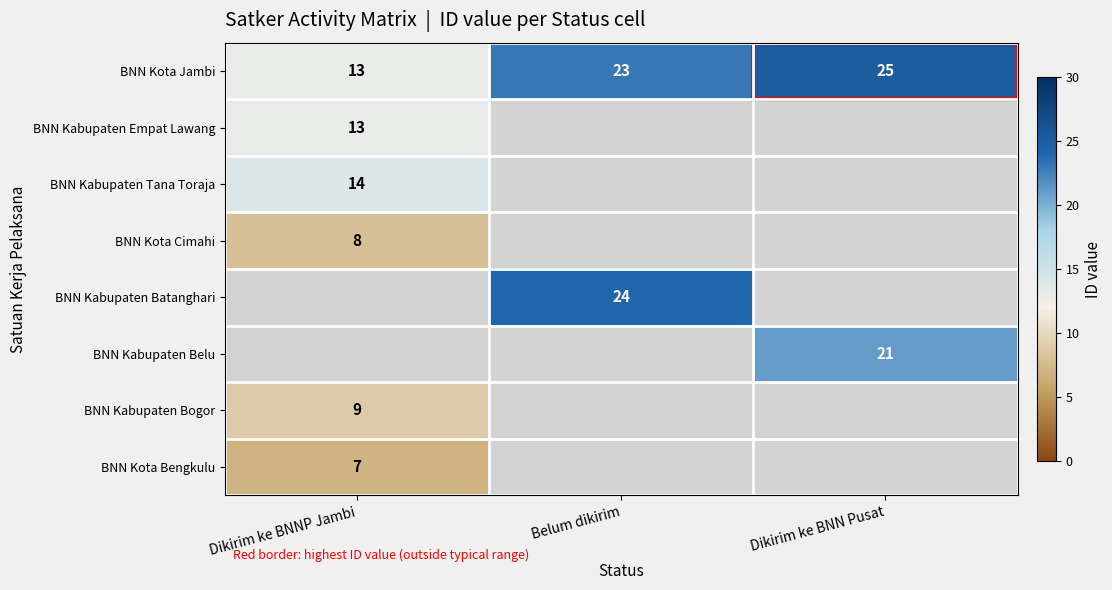

Between Belum dikirim and Dikirim ke BNNP Jambi, which is larger?

Belum dikirim